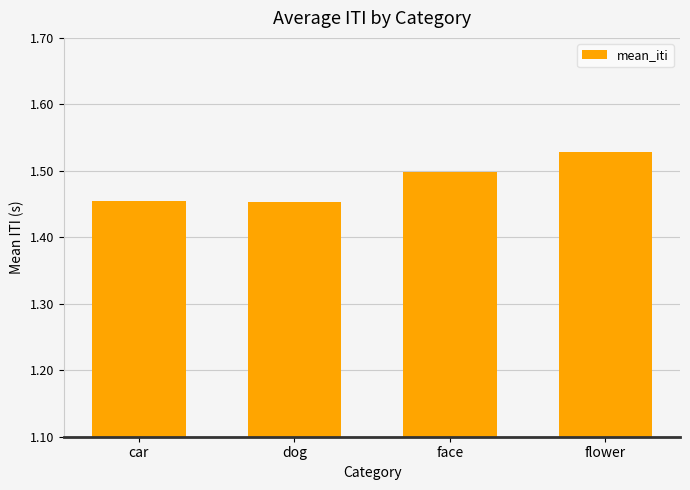

What is the difference between the maximum and minimum values?

0.1